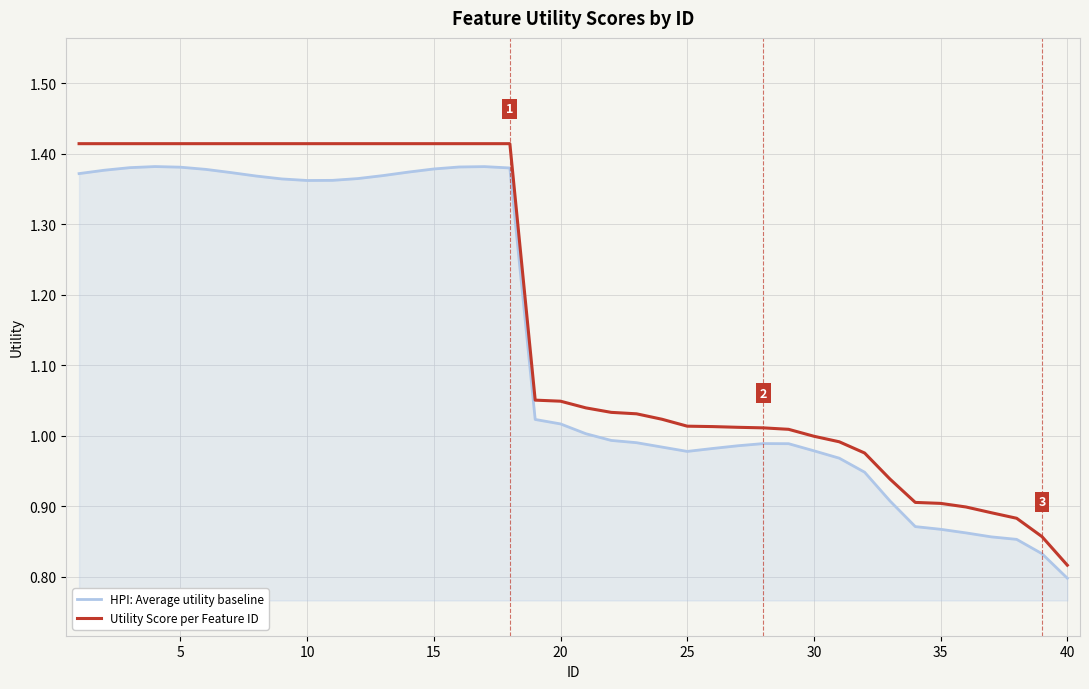

What are all the series names shown in the legend?

HPI: Average utility baseline, Utility Score per Feature ID